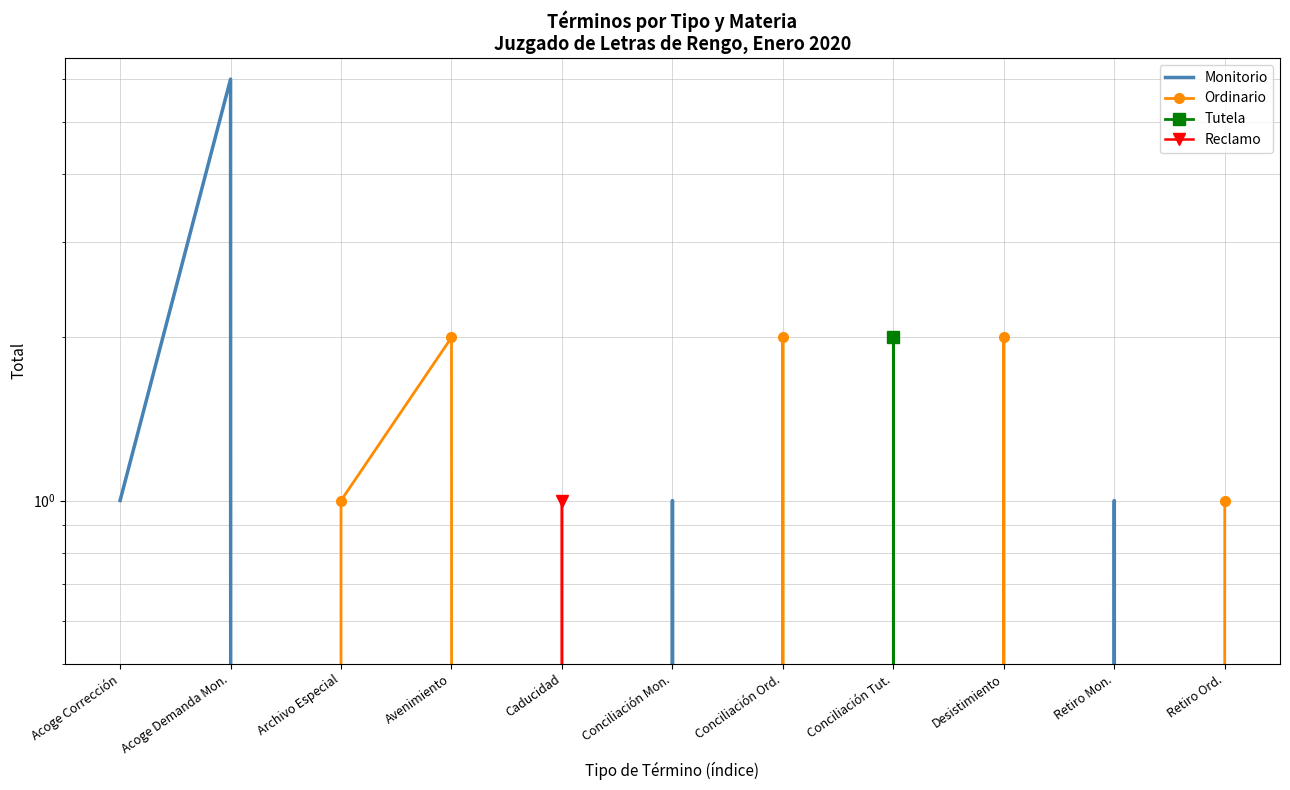

List the labels in order of Monitorio value, largest first.

Acoge Demanda Mon., Acoge Corrección, Conciliación Mon., Retiro Mon., Archivo Especial, Avenimiento, Caducidad, Conciliación Ord., Conciliación Tut., Desistimiento, Retiro Ord.